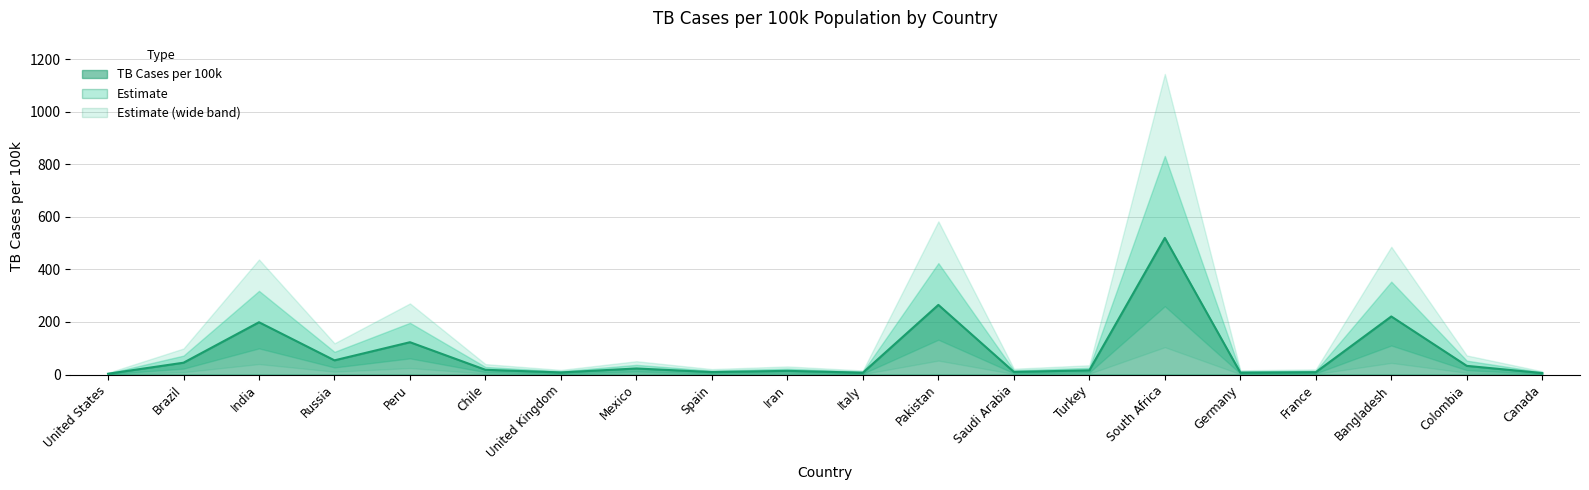

What is the average value?

79.5